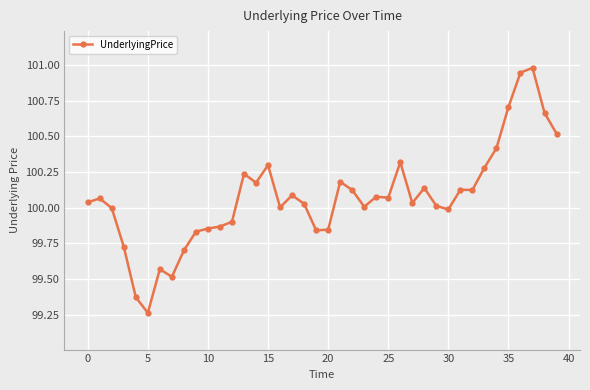

True or false: there are more than 1 points higher than both neighbors.

True